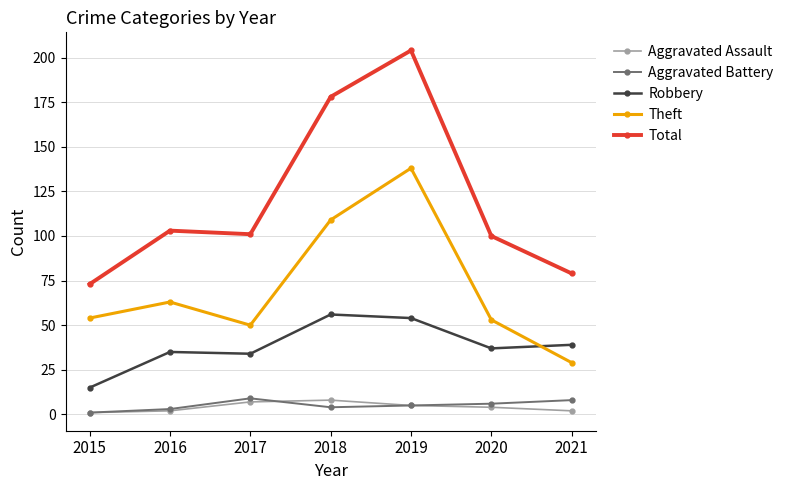

Count the number of data series in this chart.

5